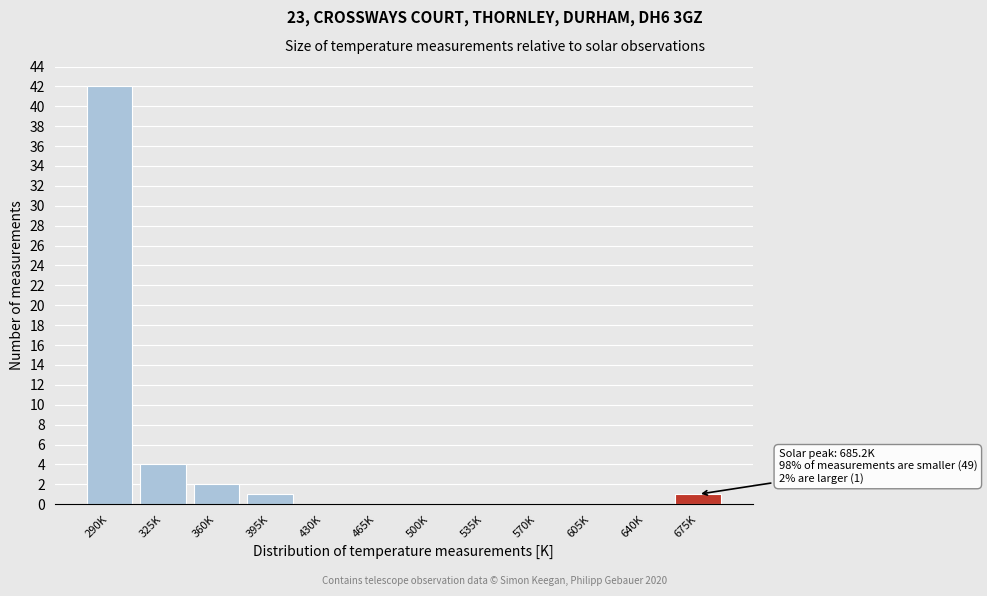

Reading left to right, extract all data points from this chart.

290K=42	325K=4	360K=2	395K=1	430K=0	465K=0	500K=0	535K=0	570K=0	605K=0	640K=0	675K=1